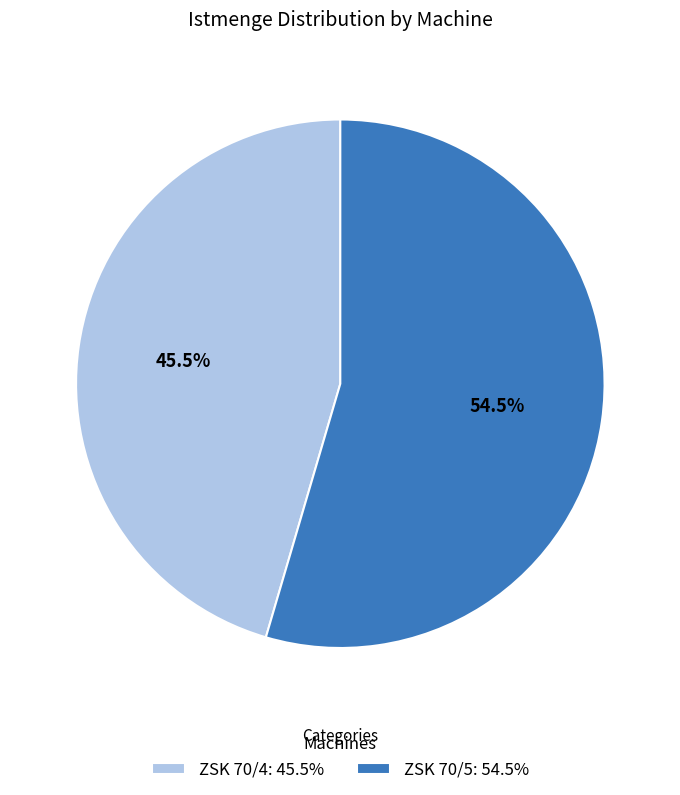

Which slice is the largest?

ZSK 70/5